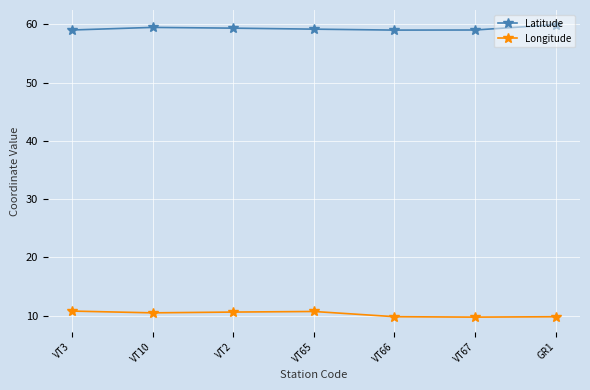

What is the sum of all Longitude values?

71.8